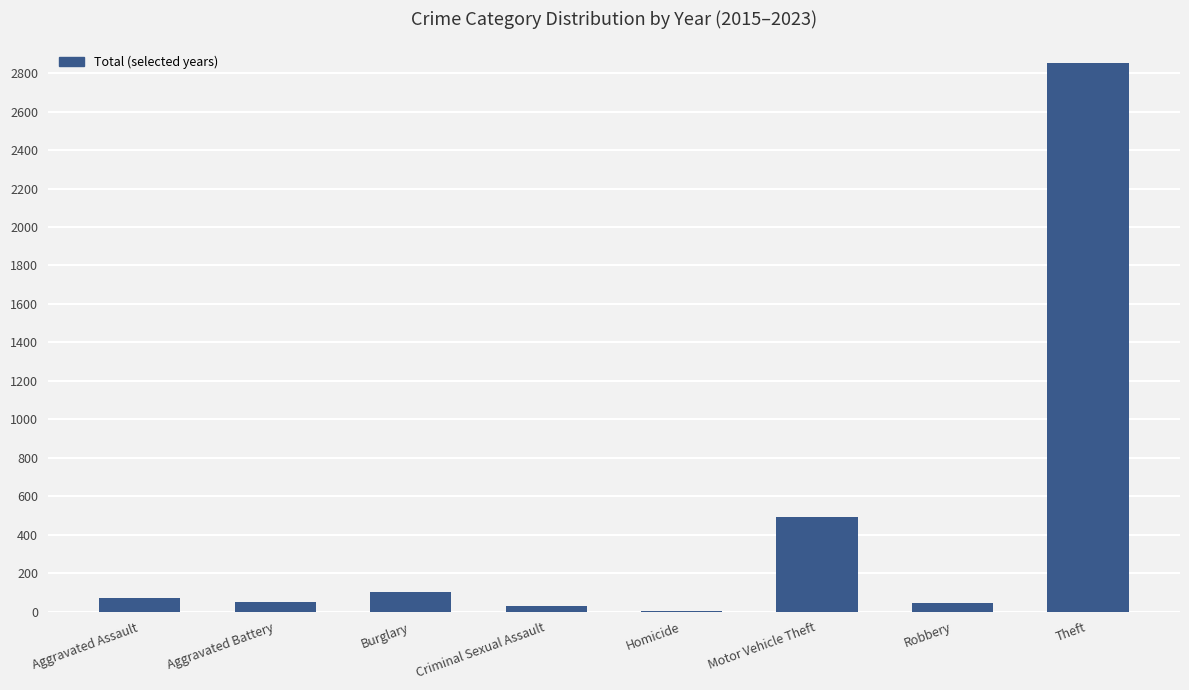

What is the ratio of the value at Robbery to the value at Motor Vehicle Theft?

0.1